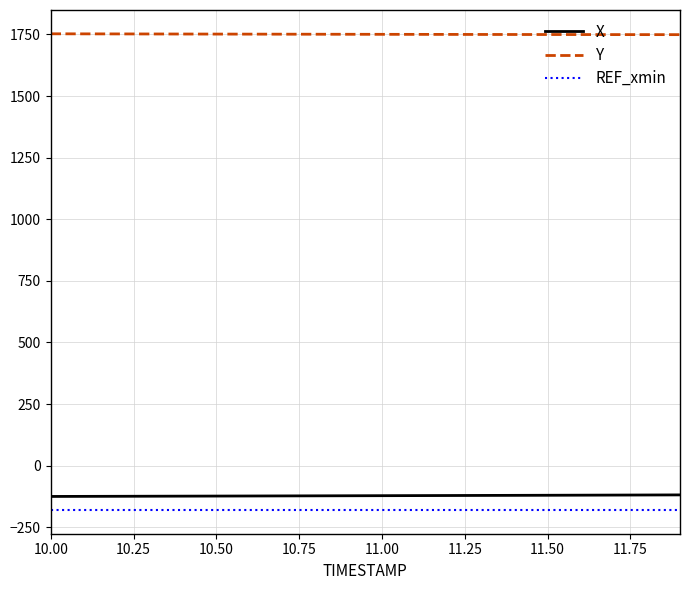

Which series has the largest total across all categories?

Y